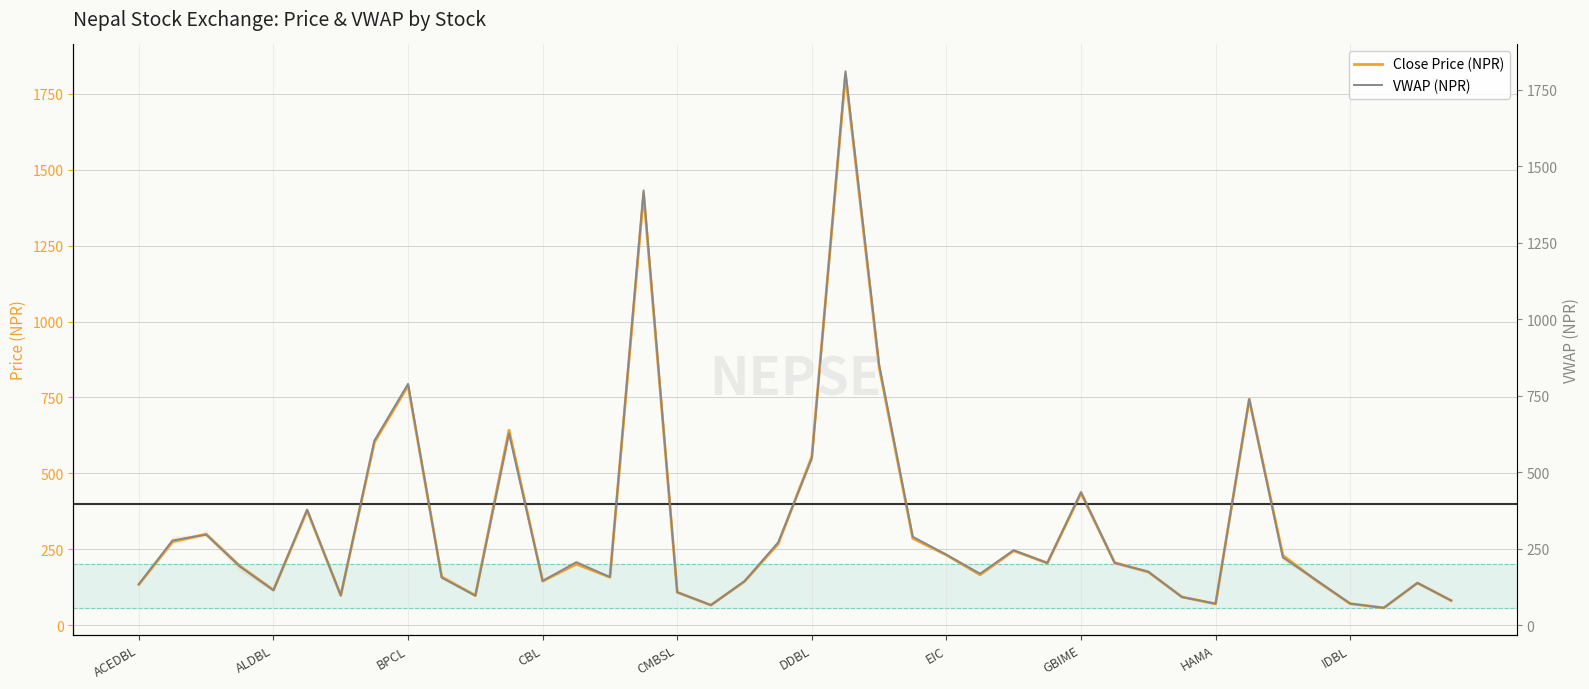

List the series in order of their peak value, lowest first.

VWAP (NPR), Close Price (NPR)